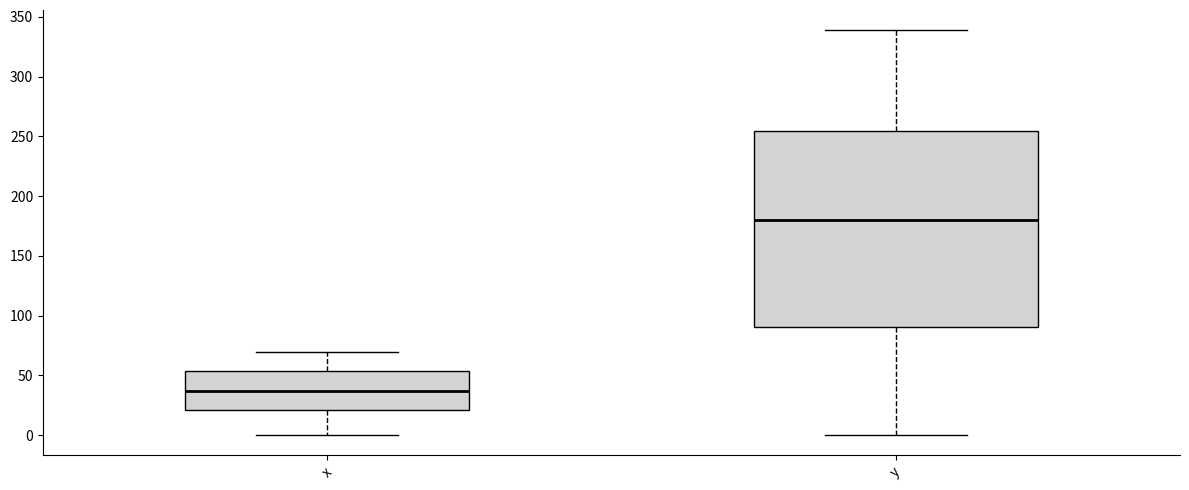

Comparing the boxes themselves (not the whiskers), which one is the tallest?

y